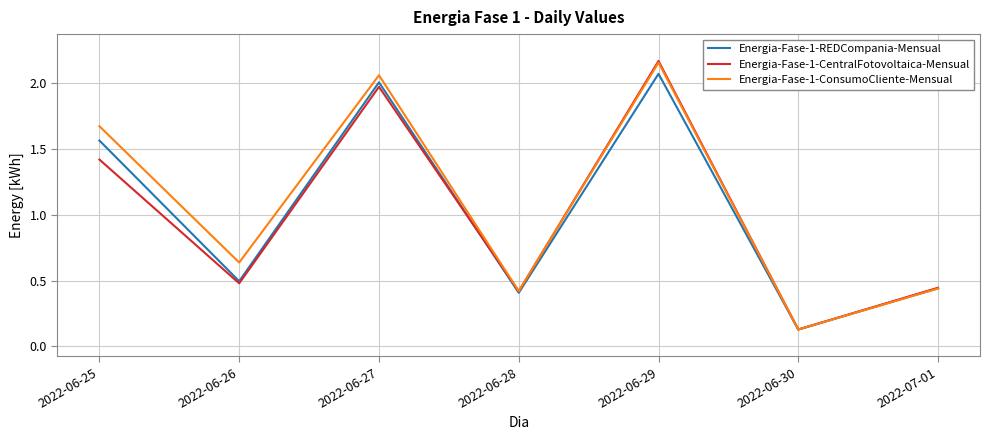

Which category has the lowest value across all series?

2022-06-30